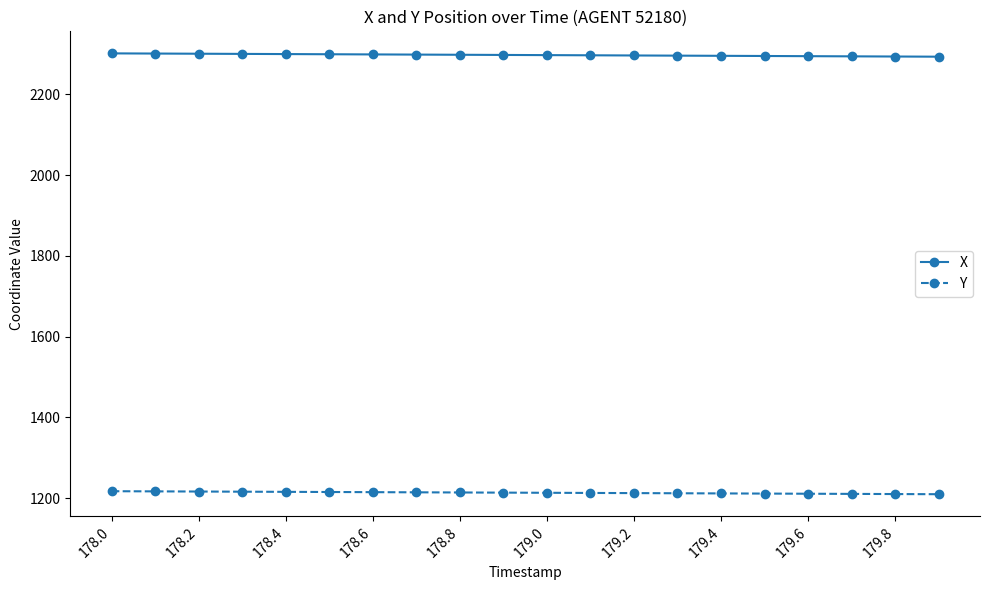

What is the lowest value of the Y series?

1209.9